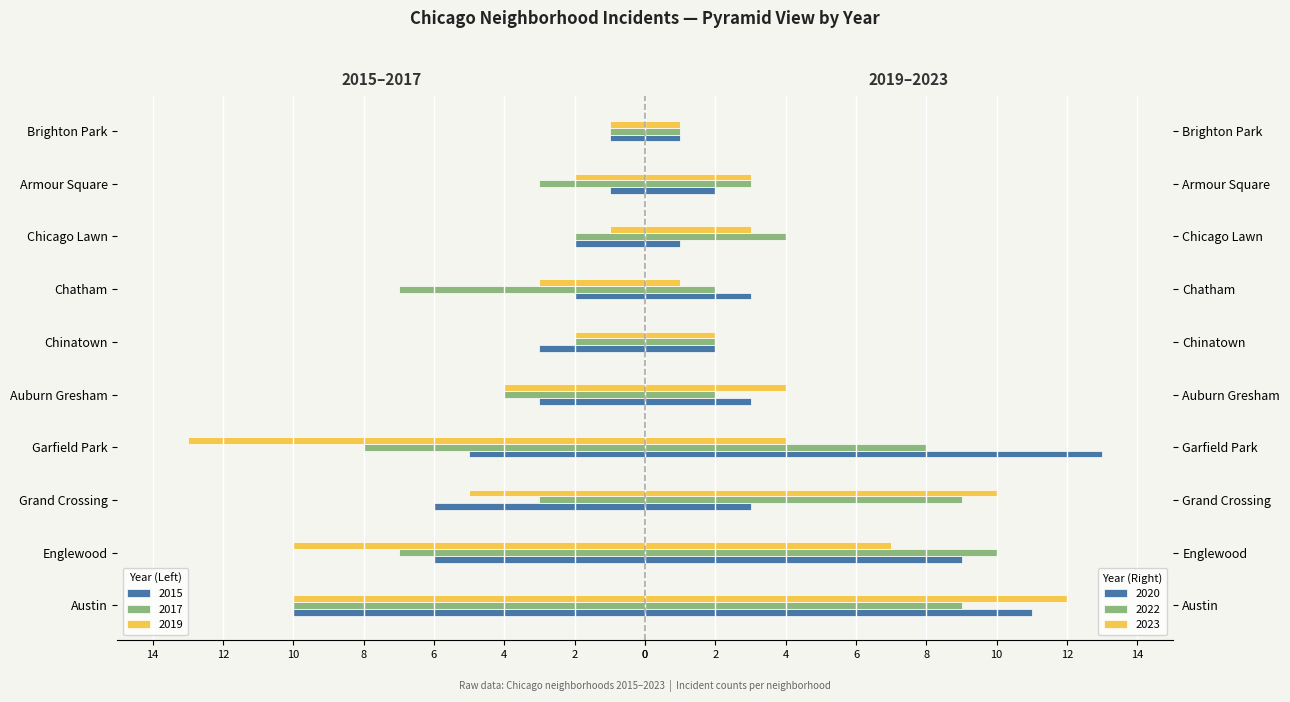

The 2019 series shows 0 at Chicago Lawn. True or false?

False